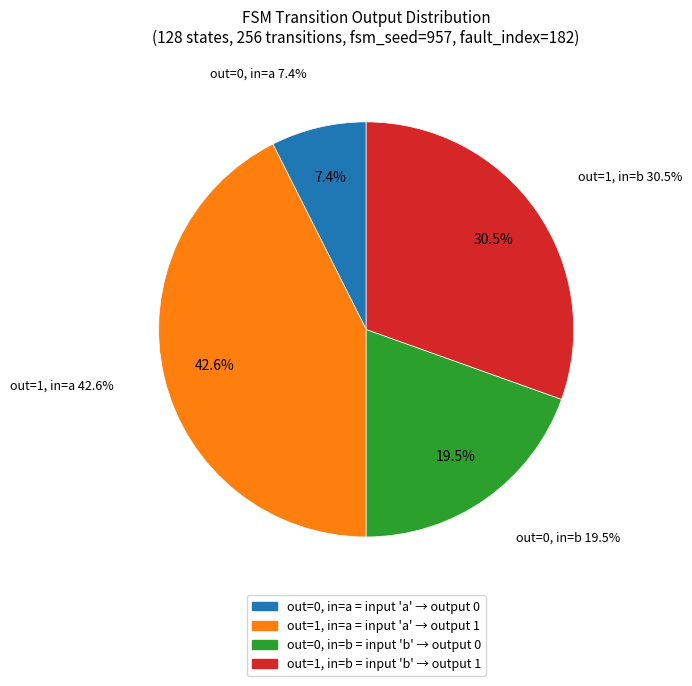

Rank the categories by value from highest to lowest.

output_symbol=1 (input a), output_symbol=1 (input b), output_symbol=0 (input b), output_symbol=0 (input a)